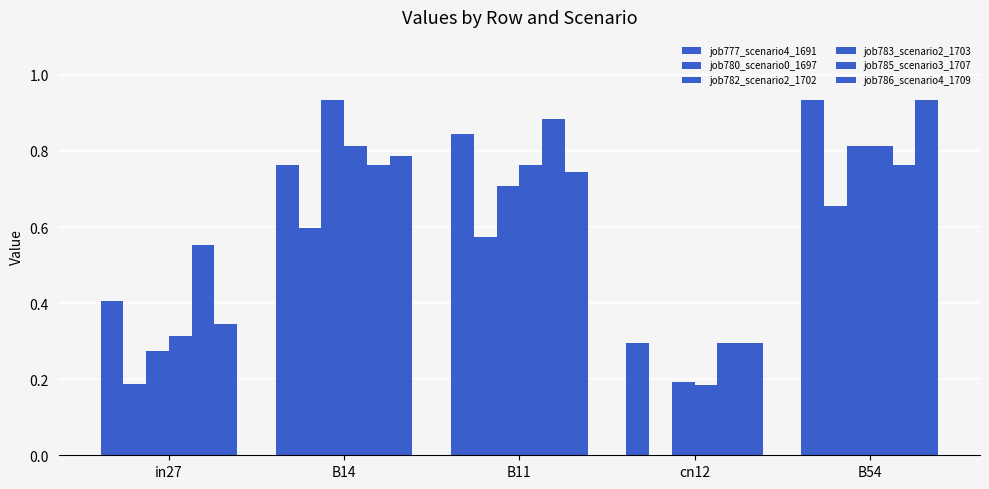

Reading left to right, list all the values displayed in this chart.

job777_scenario4_1691: 0.4	0.8	0.8	0.3	0.9
job780_scenario0_1697: 0.2	0.6	0.6	0.0	0.7
job782_scenario2_1702: 0.3	0.9	0.7	0.2	0.8
job783_scenario2_1703: 0.3	0.8	0.8	0.2	0.8
job785_scenario3_1707: 0.6	0.8	0.9	0.3	0.8
job786_scenario4_1709: 0.3	0.8	0.7	0.3	0.9